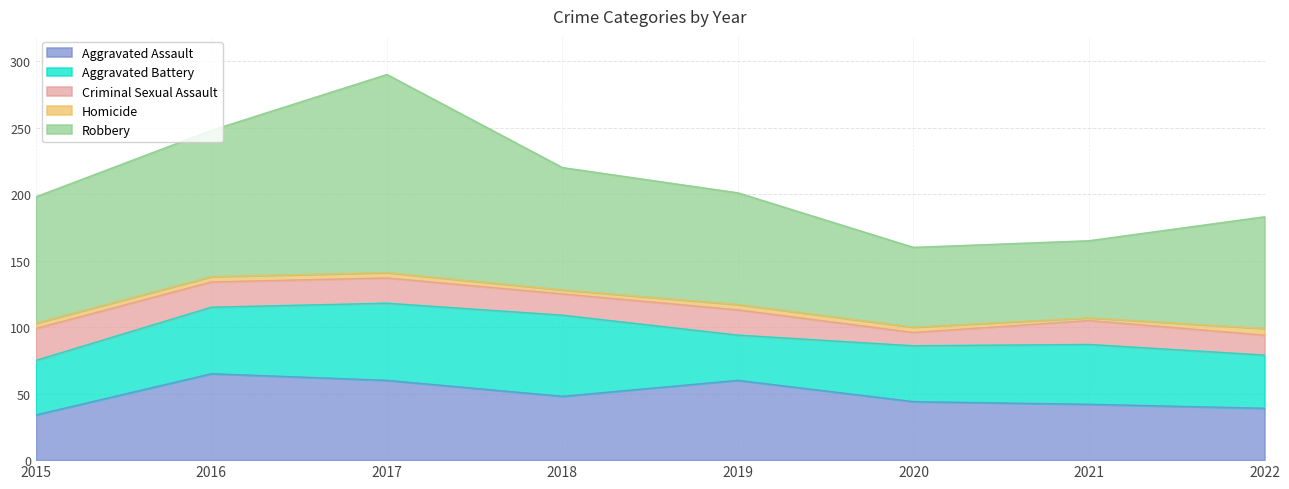

Which series has the largest total across all categories?

Robbery